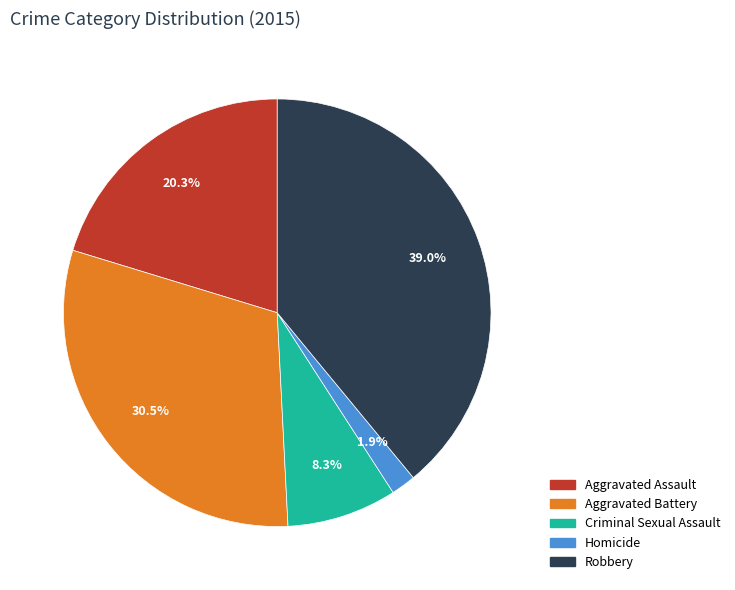

Which category has the biggest portion of the pie?

Robbery